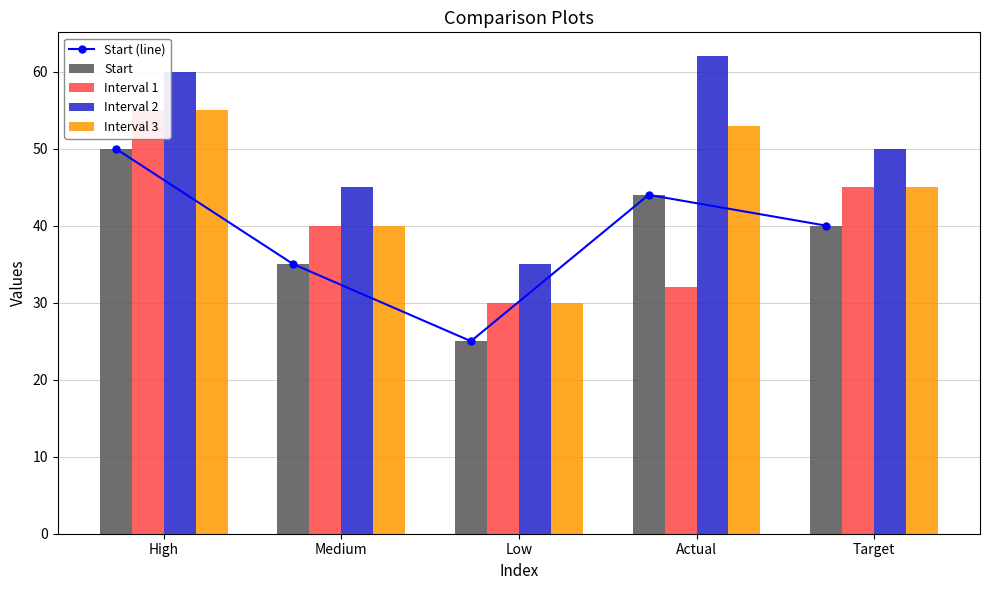

Reading left to right, transcribe all the data shown in this chart.

Start (line): High=50	Medium=35	Low=25	Actual=44	Target=40
Start: High=50	Medium=35	Low=25	Actual=44	Target=40
Interval 1: High=55	Medium=40	Low=30	Actual=32	Target=45
Interval 2: High=60	Medium=45	Low=35	Actual=62	Target=50
Interval 3: High=55	Medium=40	Low=30	Actual=53	Target=45